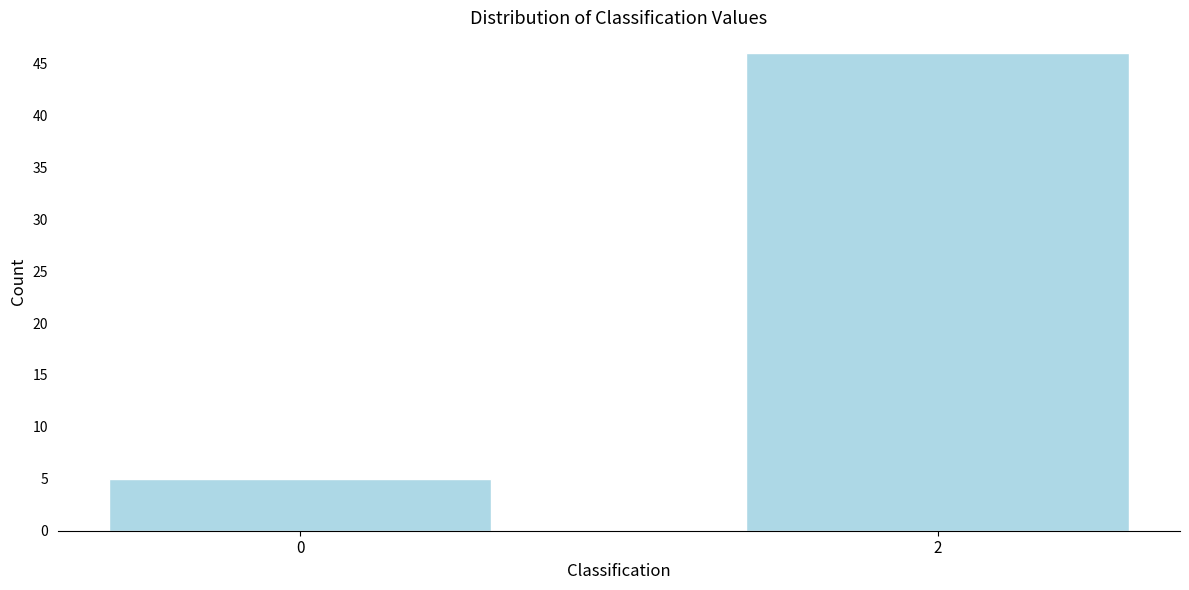

Reading left to right, list all the values displayed in this chart.

5	46